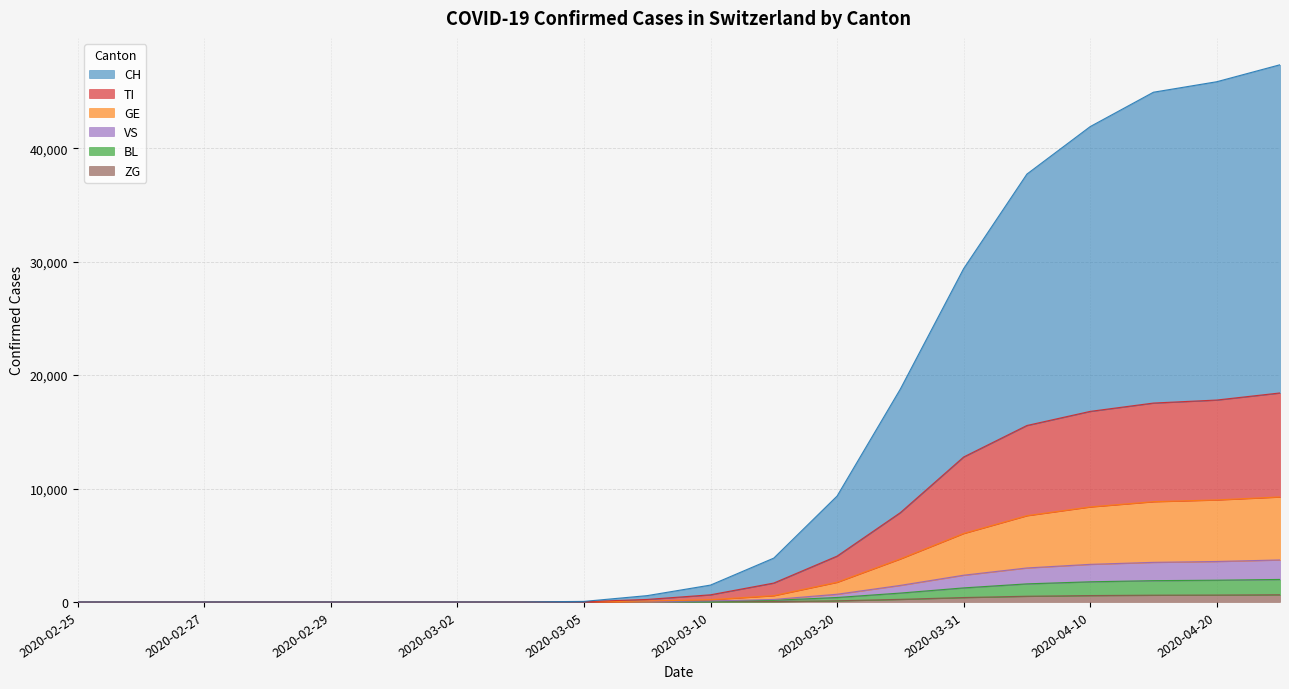

Reading left to right, extract all data points from this chart.

CH: 2020-02-25=0	2020-02-26=0	2020-02-27=0	2020-02-28=0	2020-02-29=0	2020-03-01=0	2020-03-02=0	2020-03-03=0	2020-03-05=48	2020-03-07=558	2020-03-10=1487	2020-03-15=3866	2020-03-20=9334	2020-03-25=18771	2020-03-31=29384	2020-04-05=37720	2020-04-10=41907	2020-04-15=44939	2020-04-20=45863	2020-04-25=47360
TI: 2020-02-25=0	2020-02-26=0	2020-02-27=0	2020-02-28=0	2020-02-29=0	2020-03-01=0	2020-03-02=0	2020-03-03=0	2020-03-05=21	2020-03-07=221	2020-03-10=629	2020-03-15=1666	2020-03-20=4040	2020-03-25=7874	2020-03-31=12779	2020-04-05=15556	2020-04-10=16800	2020-04-15=17535	2020-04-20=17800	2020-04-25=18425
GE: 2020-02-25=0	2020-02-26=0	2020-02-27=0	2020-02-28=0	2020-02-29=0	2020-03-01=0	2020-03-02=0	2020-03-03=0	2020-03-05=3	2020-03-07=74	2020-03-10=198	2020-03-15=554	2020-03-20=1734	2020-03-25=3796	2020-03-31=6037	2020-04-05=7607	2020-04-10=8378	2020-04-15=8840	2020-04-20=8994	2020-04-25=9257
BL: 2020-02-25=0	2020-02-26=0	2020-02-27=0	2020-02-28=0	2020-02-29=0	2020-03-01=0	2020-03-02=0	2020-03-03=0	2020-03-05=0	2020-03-07=18	2020-03-10=55	2020-03-15=144	2020-03-20=392	2020-03-25=782	2020-03-31=1238	2020-04-05=1593	2020-04-10=1776	2020-04-15=1876	2020-04-20=1916	2020-04-25=1983
VS: 2020-02-25=0	2020-02-26=0	2020-02-27=0	2020-02-28=0	2020-02-29=0	2020-03-01=0	2020-03-02=0	2020-03-03=0	2020-03-05=0	2020-03-07=28	2020-03-10=83	2020-03-15=219	2020-03-20=678	2020-03-25=1460	2020-03-31=2357	2020-04-05=2996	2020-04-10=3314	2020-04-15=3490	2020-04-20=3567	2020-04-25=3702
ZG: 2020-02-25=0	2020-02-26=0	2020-02-27=0	2020-02-28=0	2020-02-29=0	2020-03-01=0	2020-03-02=0	2020-03-03=0	2020-03-05=0	2020-03-07=4	2020-03-10=11	2020-03-15=35	2020-03-20=101	2020-03-25=229	2020-03-31=388	2020-04-05=503	2020-04-10=563	2020-04-15=596	2020-04-20=609	2020-04-25=635